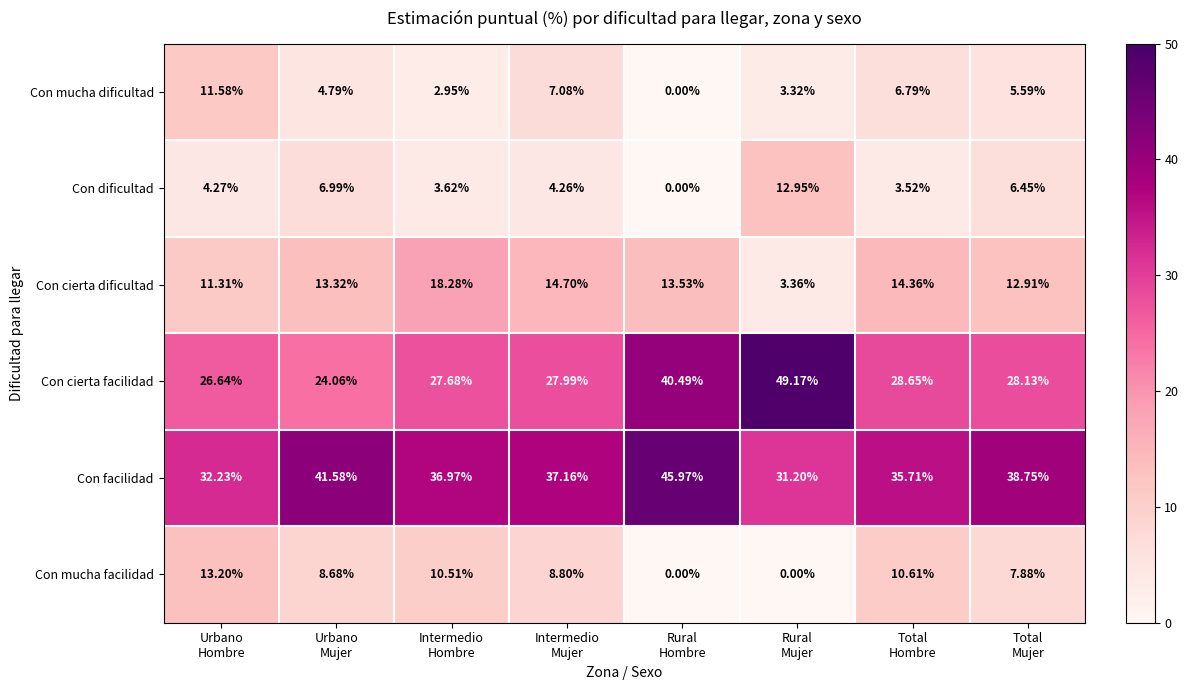

What is the maximum value shown in the chart?

49.2